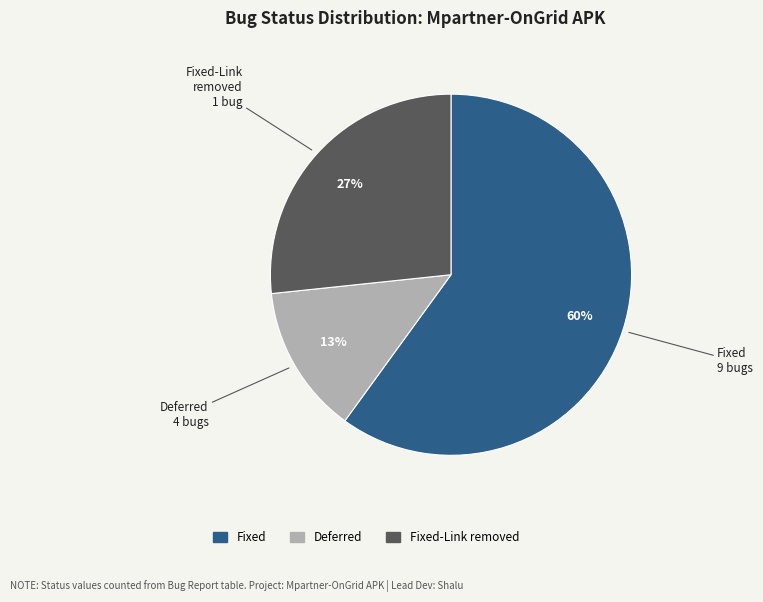

Is there any slice that represents more than half of the pie?

Yes